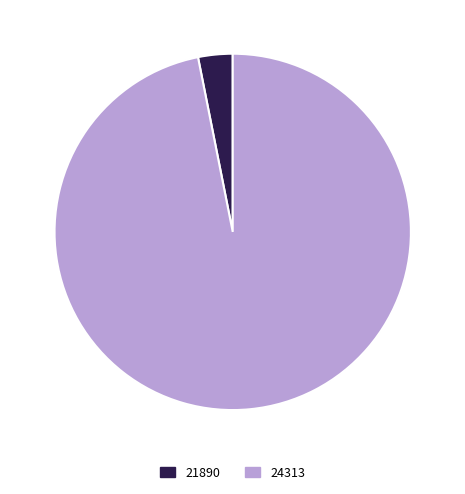

True or false: 24313 accounts for 97% of the total.

True